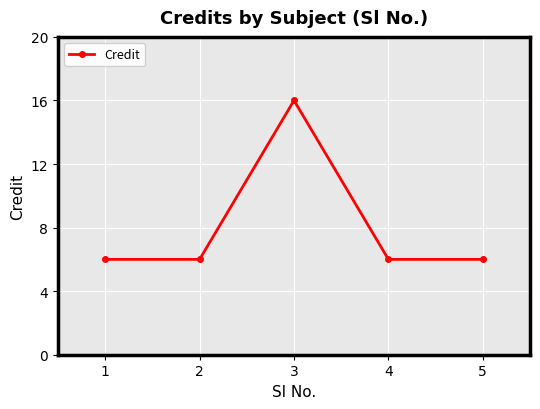

What is the change in value from 3 to 4?

-10